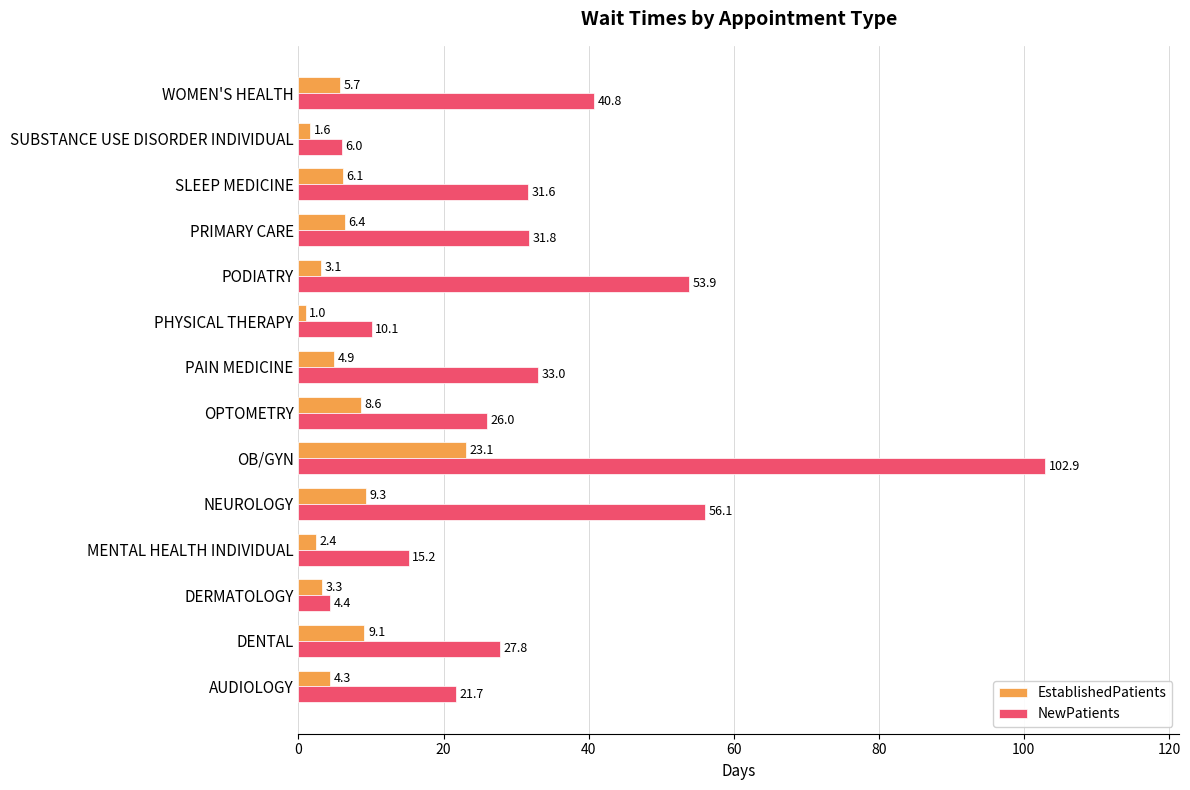

Read the NewPatients value at PRIMARY CARE.

31.8